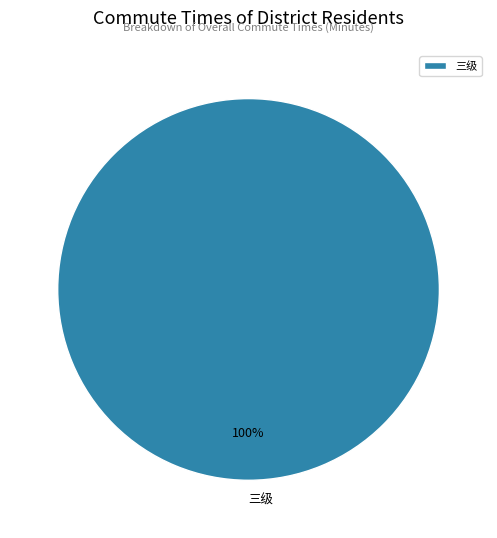

Rank the categories by value from lowest to highest.

三级